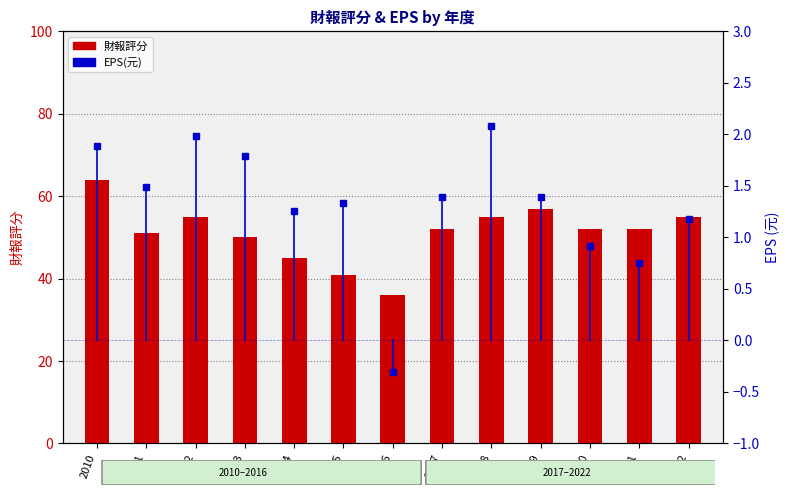

What are all the series names shown in the legend?

財報評分, EPS(元)